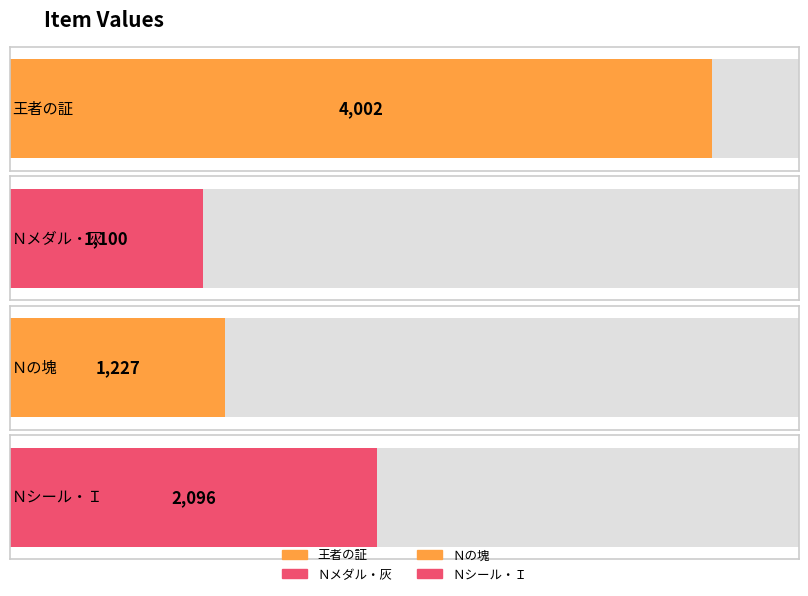

Which has a higher value, Ｎの塊 or 王者の証?

王者の証